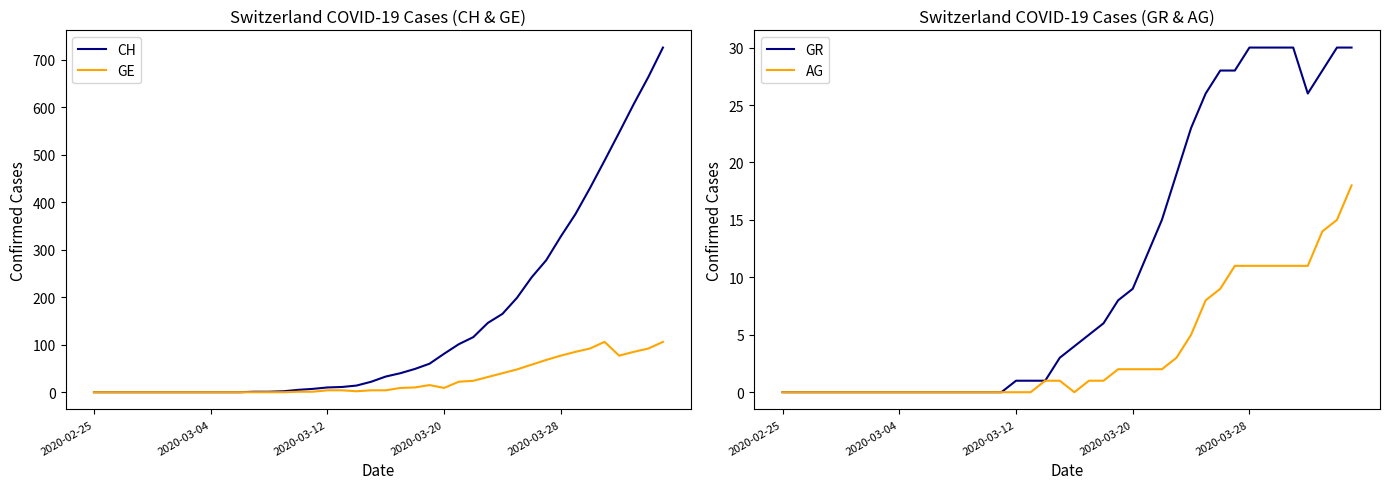

Reading right to left, extract all data points from this chart.

CH: 726	664	607	547	488	430	375	328	278	242	199	165	146	116	101	81	60	49	40	33	22	14	11	10	7	5	2	1	1	0	0	0	0	0	0	0	0	0	0	0
GE: 106	92	85	77	106	92	85	77	68	58	48	40	32	24	22	9	15	10	9	4	4	2	4	4	1	1	0	0	0	0	0	0	0	0	0	0	0	0	0	0
GR: 30	30	28	26	30	30	30	30	28	28	26	23	19	15	12	9	8	6	5	4	3	1	1	1	0	0	0	0	0	0	0	0	0	0	0	0	0	0	0	0
AG: 18	15	14	11	11	11	11	11	11	9	8	5	3	2	2	2	2	1	1	0	1	1	0	0	0	0	0	0	0	0	0	0	0	0	0	0	0	0	0	0